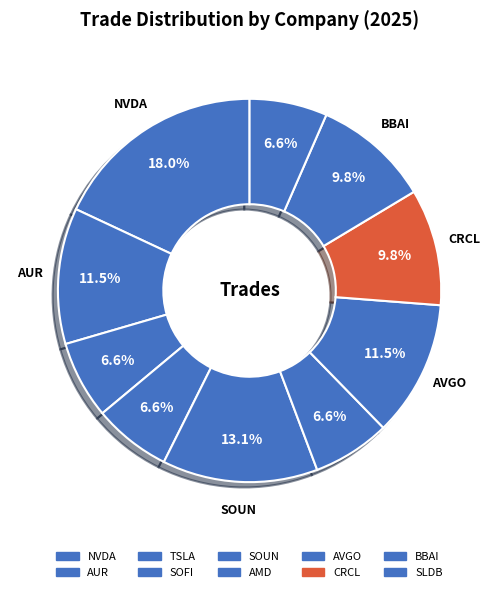

The CRCL slice represents 1% of the pie. True or false?

False